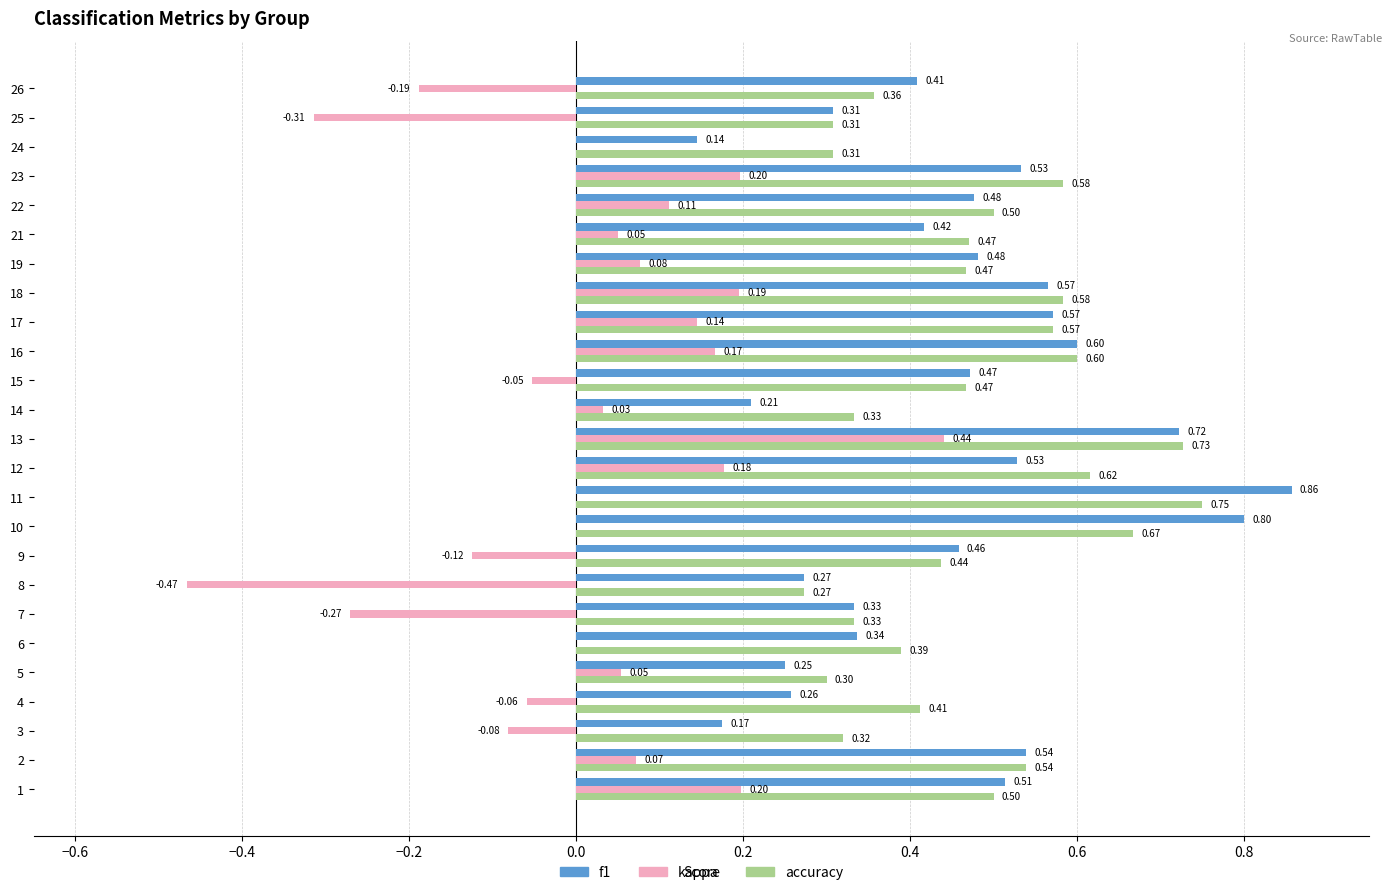

At which category is the sum across all series the highest?

13